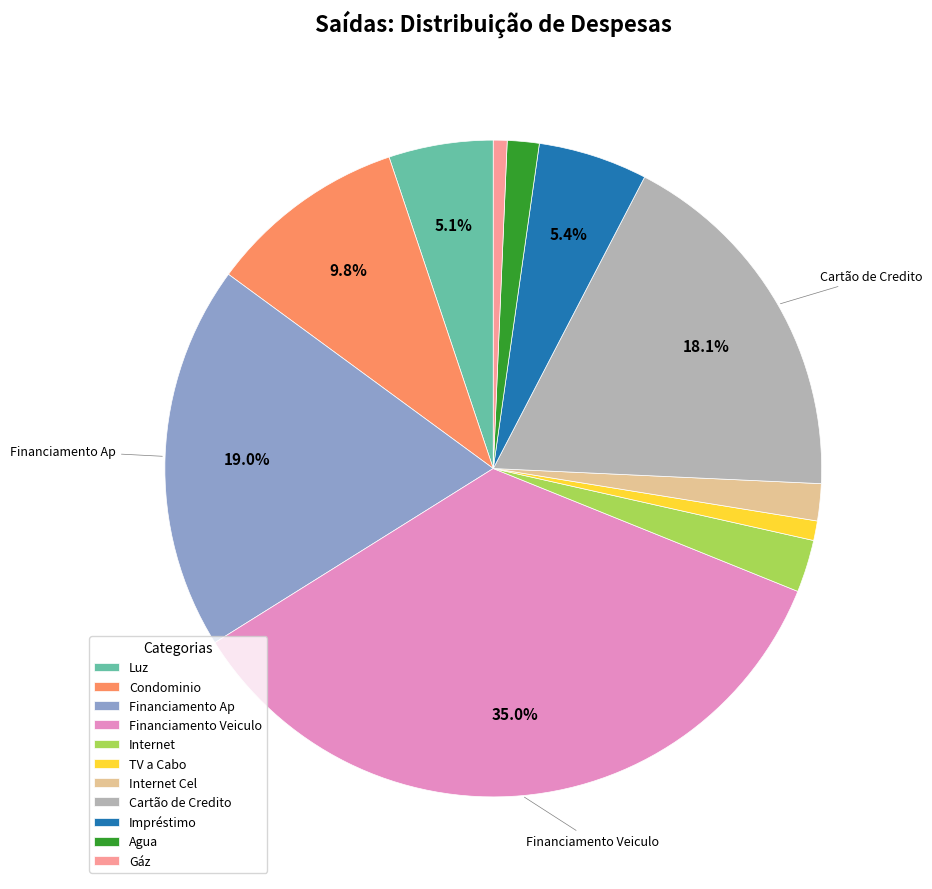

What is the largest slice in the pie chart?

Financiamento Veiculo